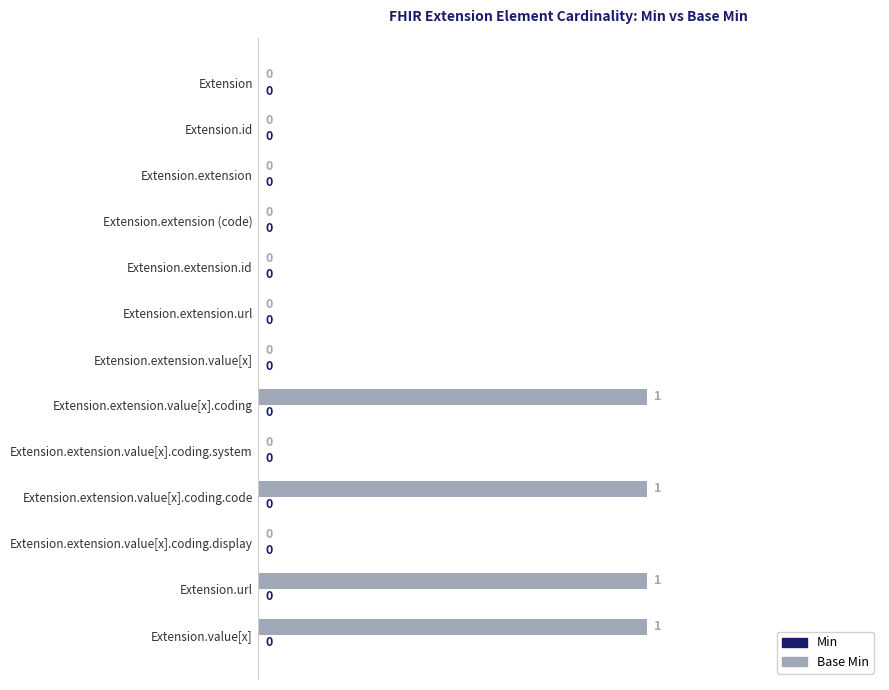

Is it true that the value at Extension.extension.value[x].coding.system is 0?

True